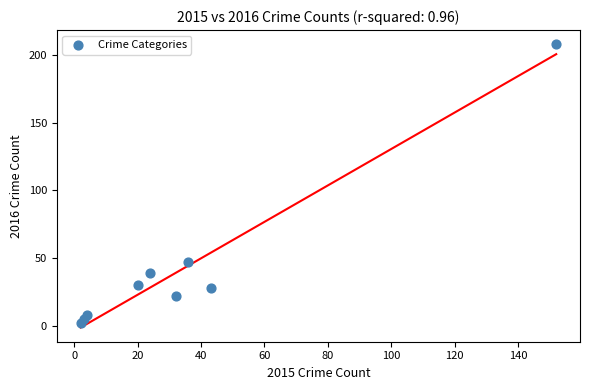

What Y value in the scatter plot is closest to 105?

47